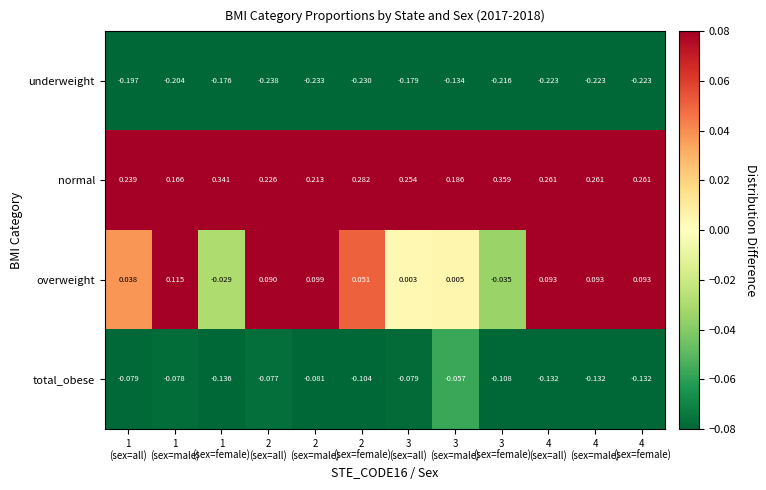

Which label corresponds to the smallest value in the chart?

2
(sex=all)